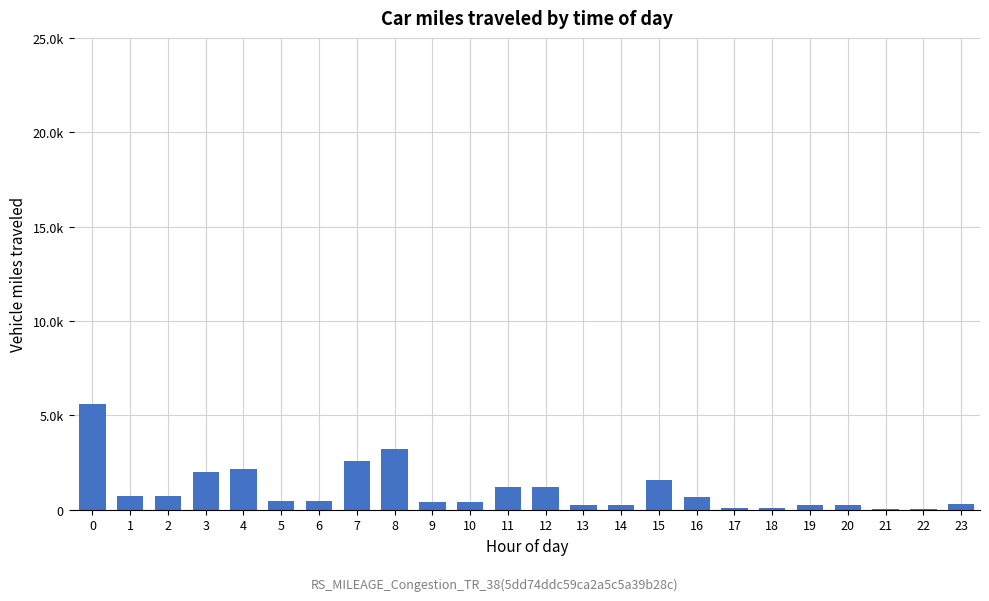

Are the bars horizontal?

No